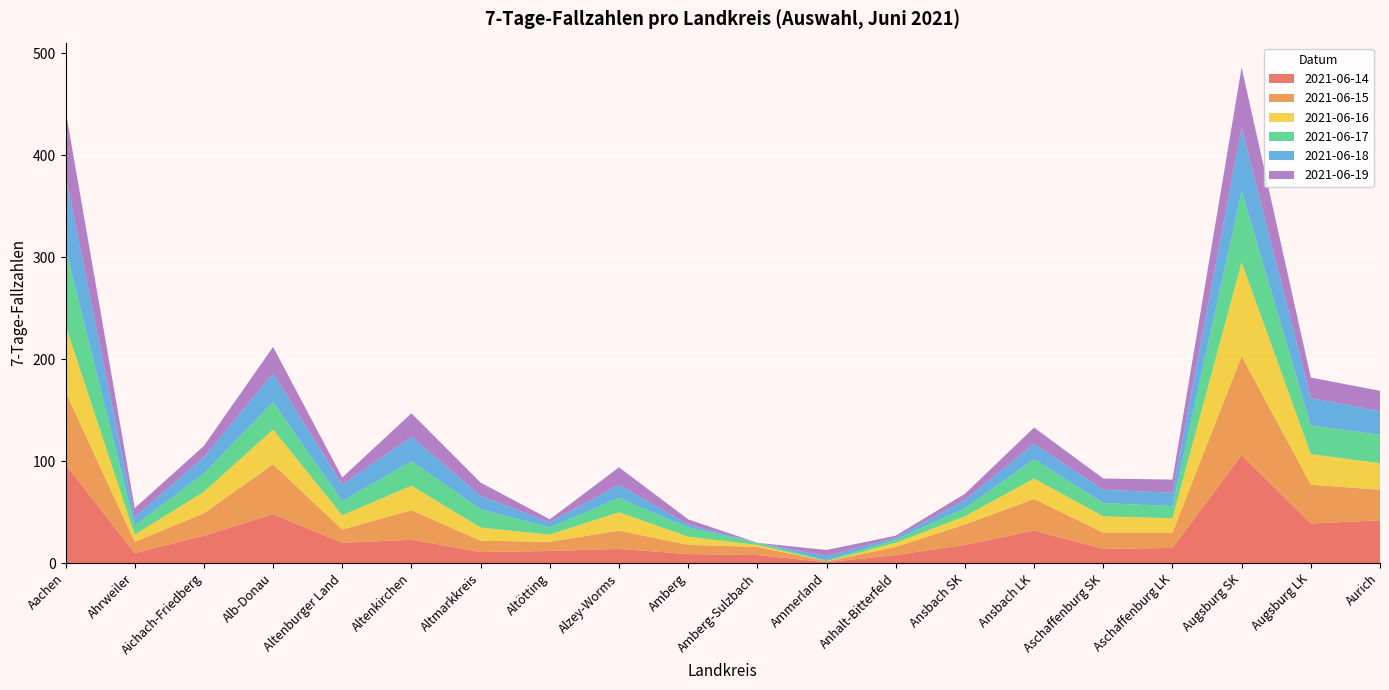

Reading left to right, list all the values displayed in this chart.

2021-06-14: 97	10	27	48	20	23	11	12	14	9	8	1	8	18	32	14	15	106	39	42
2021-06-15: 71	11	22	49	13	29	11	9	18	9	8	1	8	20	31	16	15	97	38	30
2021-06-16: 65	7	21	34	14	24	13	7	18	8	2	0	4	8	20	16	14	92	30	26
2021-06-17: 76	9	18	27	14	24	18	7	14	9	2	1	3	8	19	13	12	70	28	28
2021-06-18: 71	8	16	28	16	24	13	5	13	3	0	4	2	8	15	13	13	62	27	23
2021-06-19: 64	9	11	26	7	23	13	3	17	5	0	6	2	6	16	11	13	59	20	20